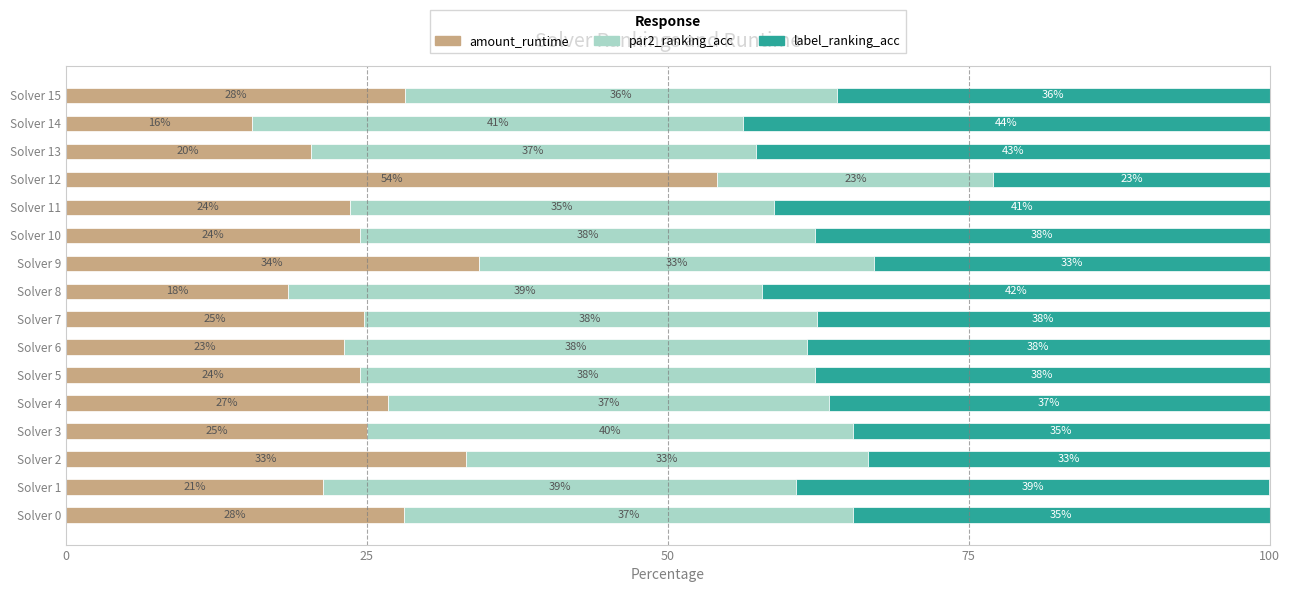

Which series has the widest spread of values?

amount_runtime